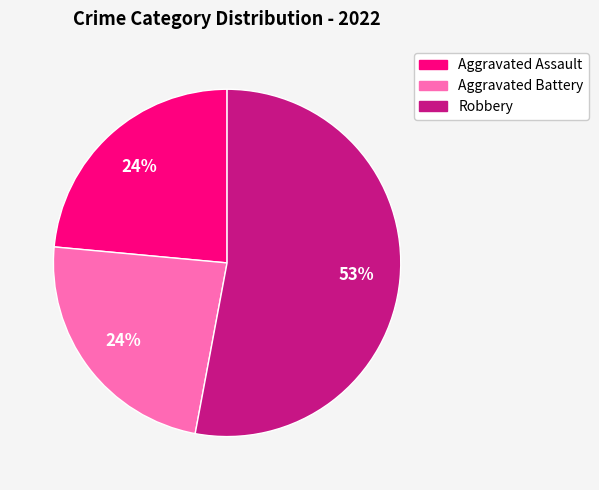

Does any single category account for the majority?

Yes